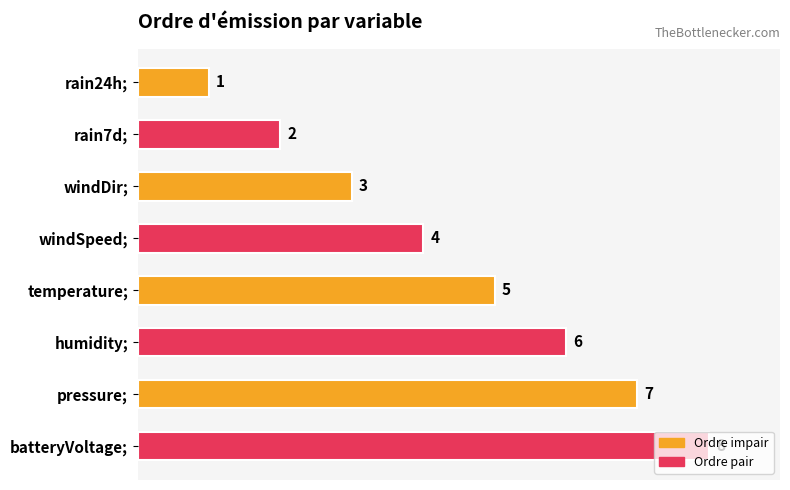

Is it true that the value at rain24h; is 2?

False